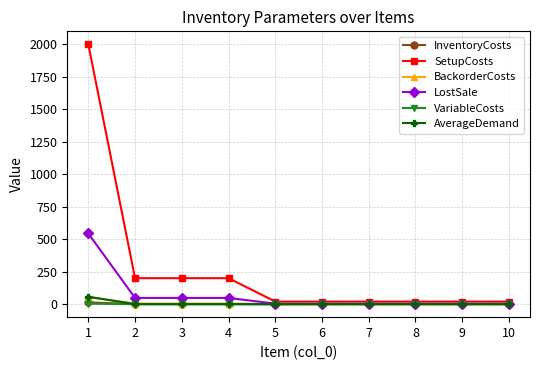

What is the sum of the BackorderCosts values at 4 and 6?

5.2